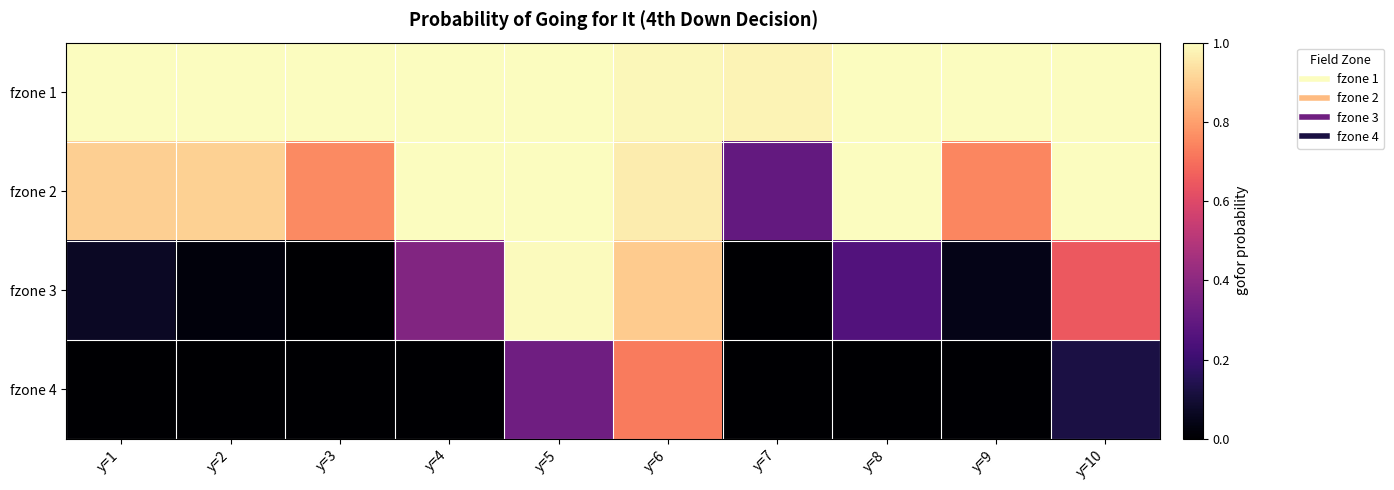

Reading right to left, what are all the values shown in this chart?

fzone 1: y=10=1.0	y=9=1.0	y=8=1.0	y=7=1.0	y=6=1.0	y=5=1.0	y=4=1.0	y=3=1.0	y=2=1.0	y=1=1.0
fzone 2: y=10=1.0	y=9=0.7	y=8=1.0	y=7=0.3	y=6=1.0	y=5=1.0	y=4=1.0	y=3=0.8	y=2=0.9	y=1=0.9
fzone 3: y=10=0.6	y=9=0.0	y=8=0.3	y=7=0.0	y=6=0.9	y=5=1.0	y=4=0.4	y=3=0.0	y=2=0.0	y=1=0.1
fzone 4: y=10=0.1	y=9=0.0	y=8=0.0	y=7=0.0	y=6=0.7	y=5=0.3	y=4=0.0	y=3=0.0	y=2=0.0	y=1=0.0